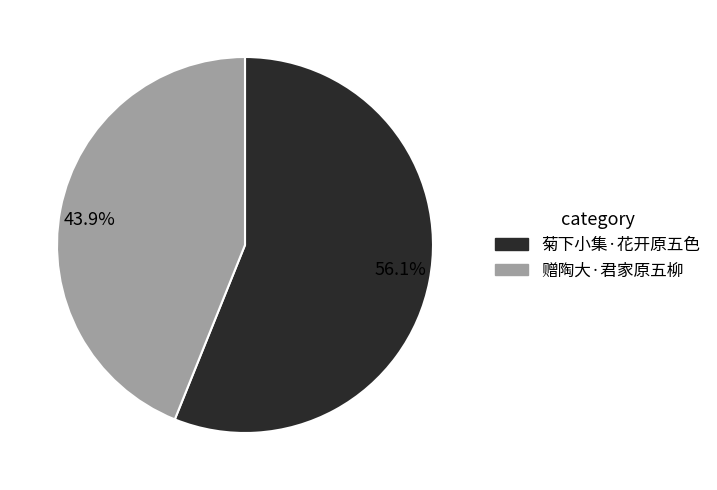

Is there any slice that represents more than half of the pie?

Yes